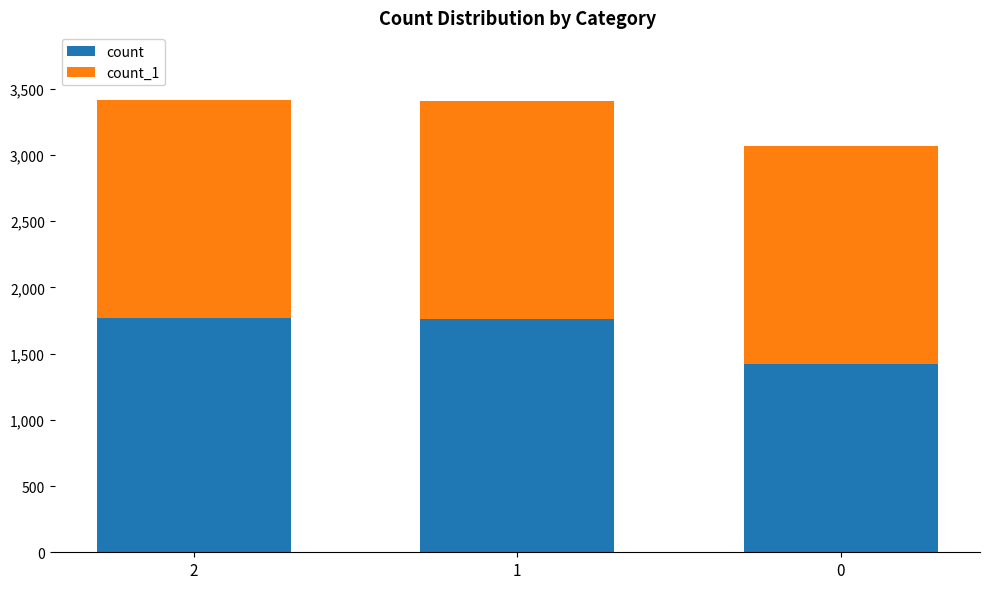

What is the value of the count bar at the 2nd from the left?

1758